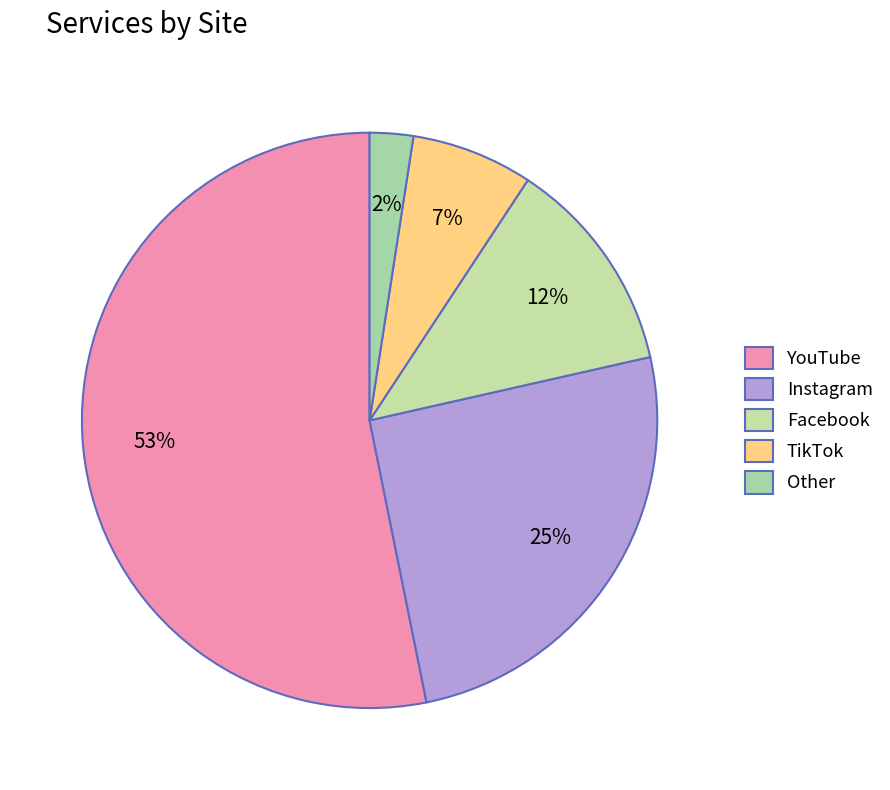

Is there a majority slice in this chart?

Yes